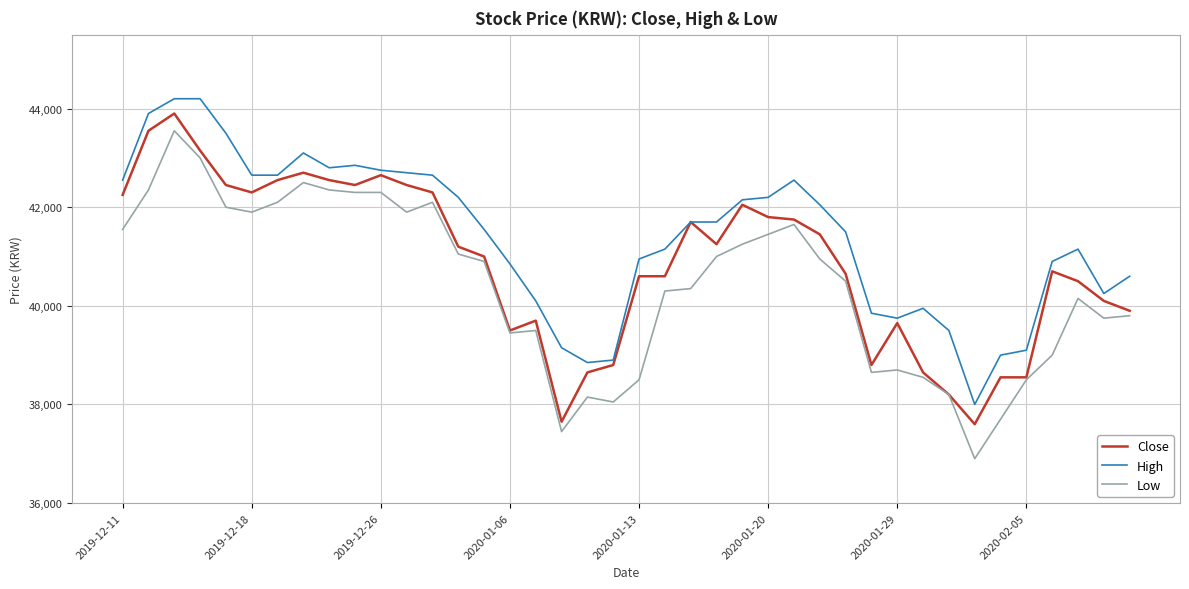

True or false: High and Low cross at least once.

False